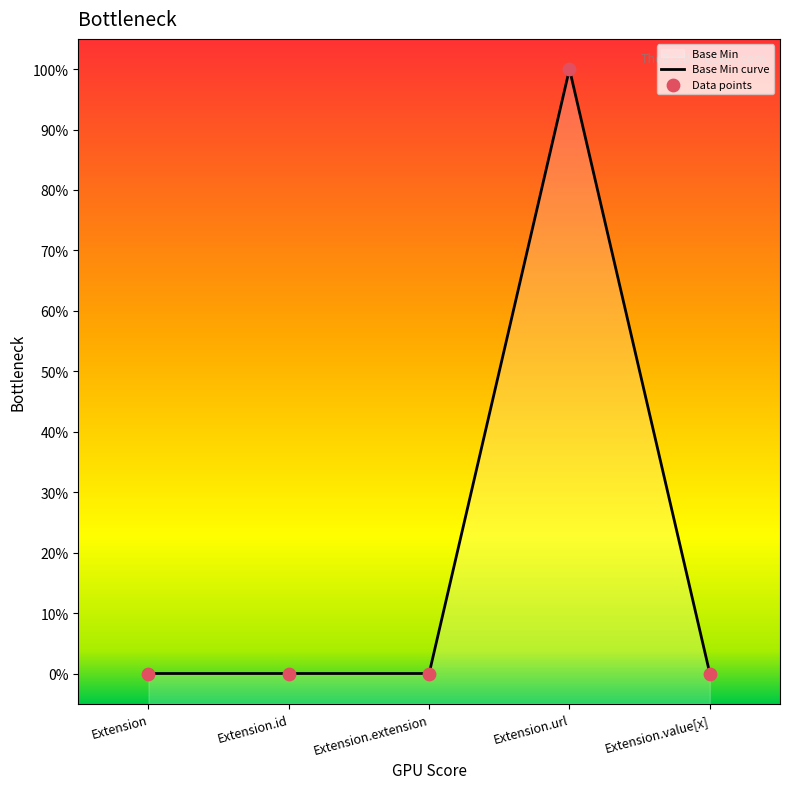

What is the change in value from Extension to Extension.url?

+1